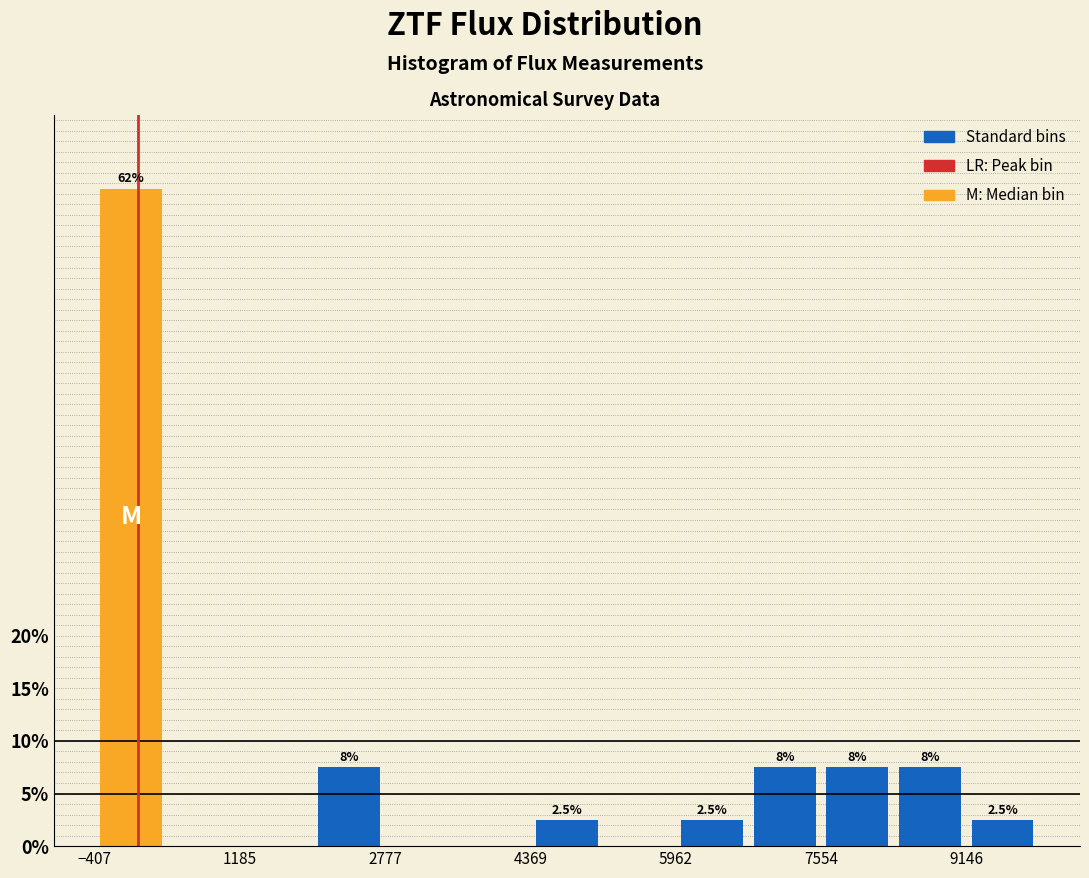

Read against the x-axis, roughly where is the centre of the tallest bar?

0